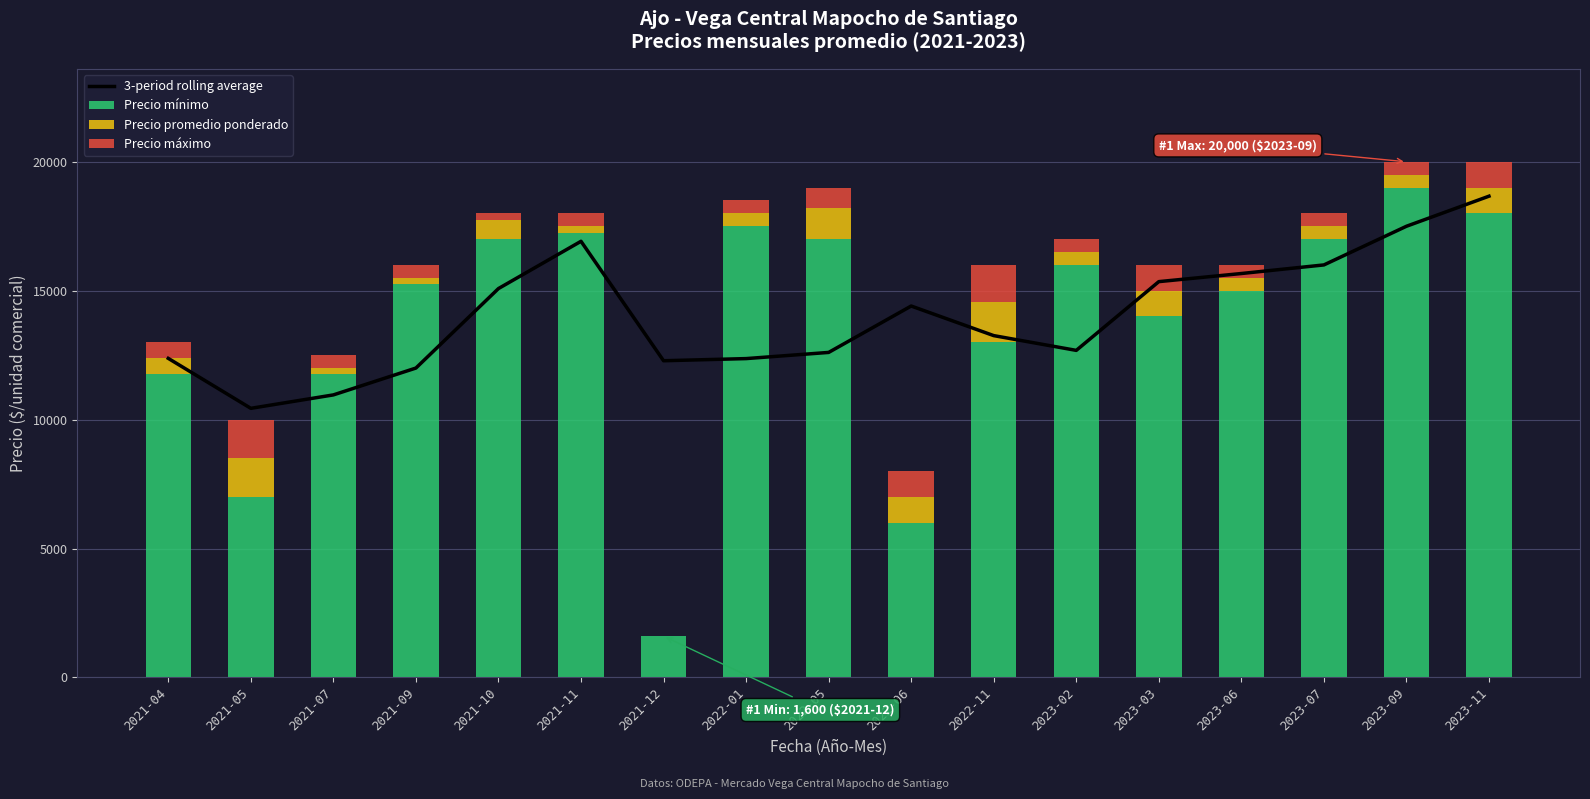

At how many categories does at least one series exceed 9627?

17